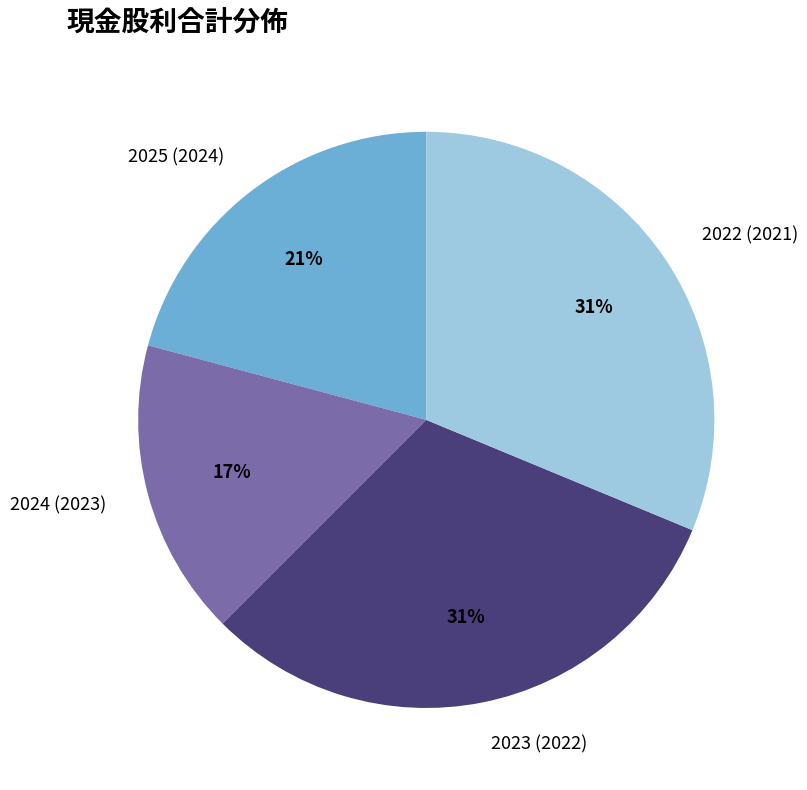

The 2025 (2024) slice represents 14% of the pie. True or false?

False